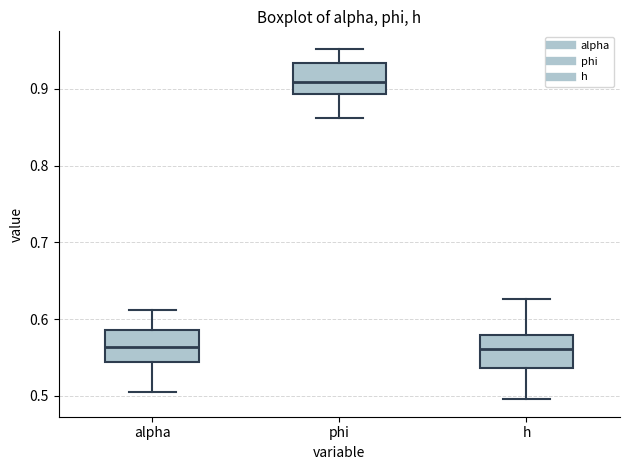

Reading left to right, read every box against the y-axis: the position of its median line, the range the box covers, and the ends of its whiskers. The values are not printed on the chart, so give them approximately, as read against the axis.

alpha: median 0.56, box 0.54 to 0.59, whiskers 0.51 to 0.61
phi: median 0.91, box 0.89 to 0.93, whiskers 0.86 to 0.95
h: median 0.56, box 0.54 to 0.58, whiskers 0.50 to 0.63